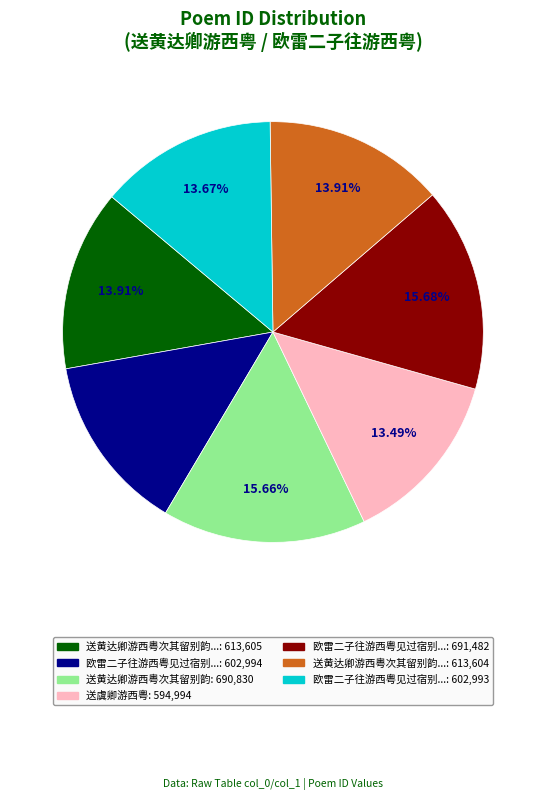

Is there any slice that represents more than half of the pie?

No